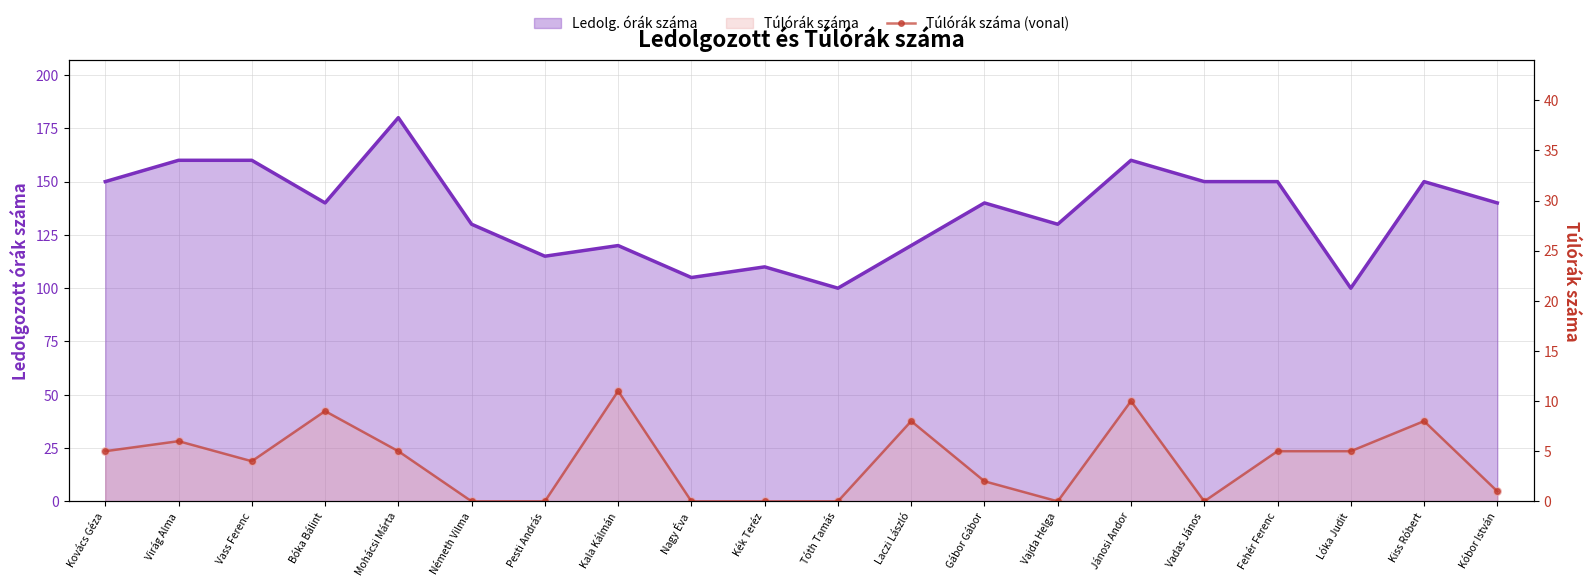

Which has a higher value, Virág Alma or Vajda Helga?

Virág Alma